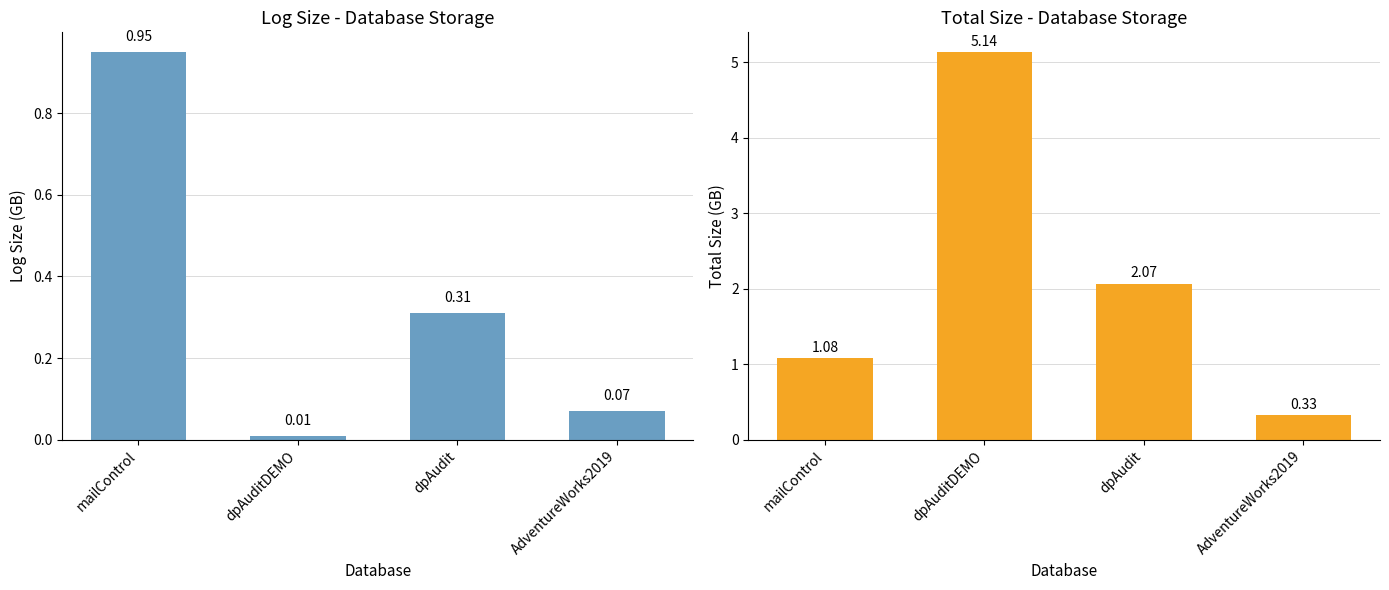

Which label corresponds to the largest value in the chart?

dpAuditDEMO